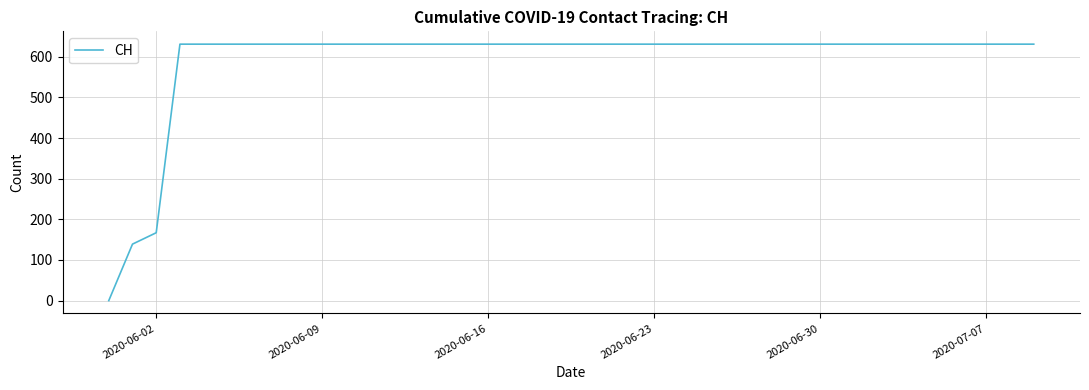

What is the difference between the maximum and minimum values?

631